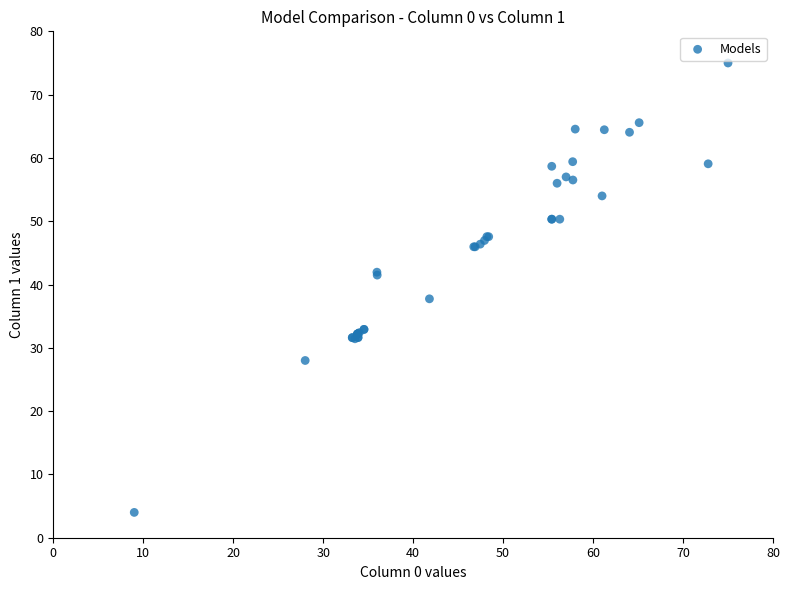

What Y value in the scatter plot is closest to 39?

37.7